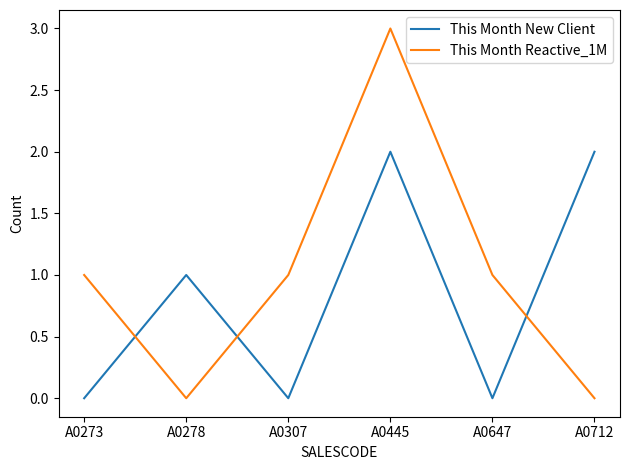

In This Month Reactive_1M, how many points are lower than both neighbors (excluding endpoints)?

1